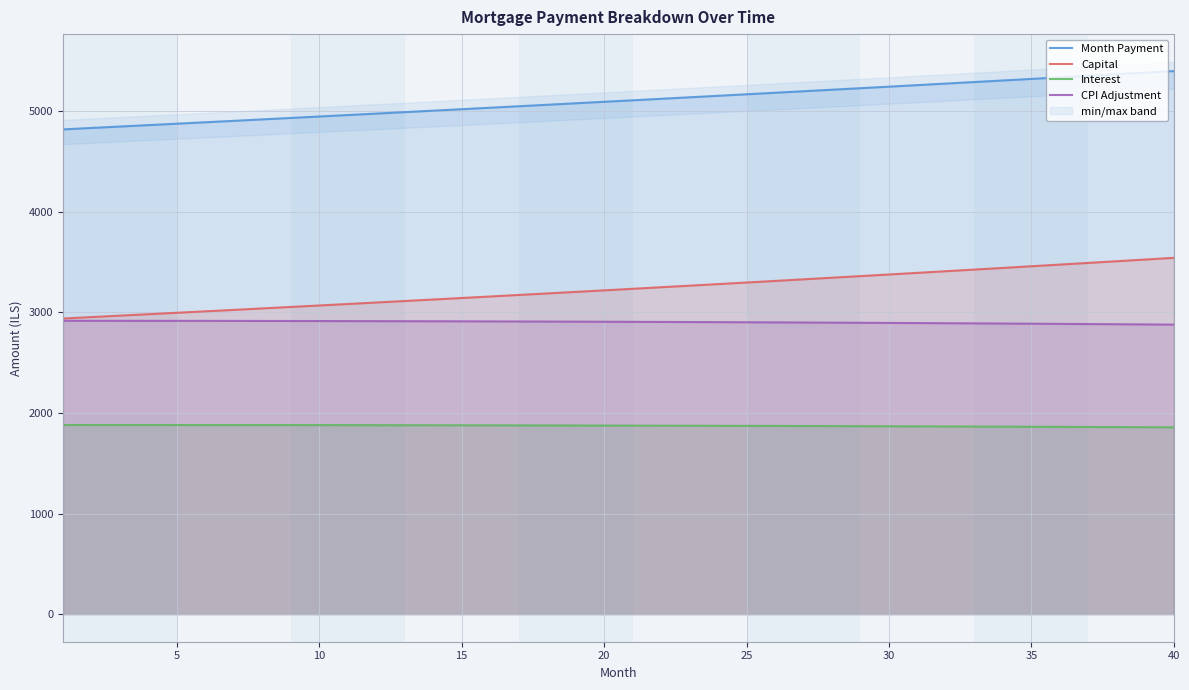

What is the highest value of the Interest series?

1880.5